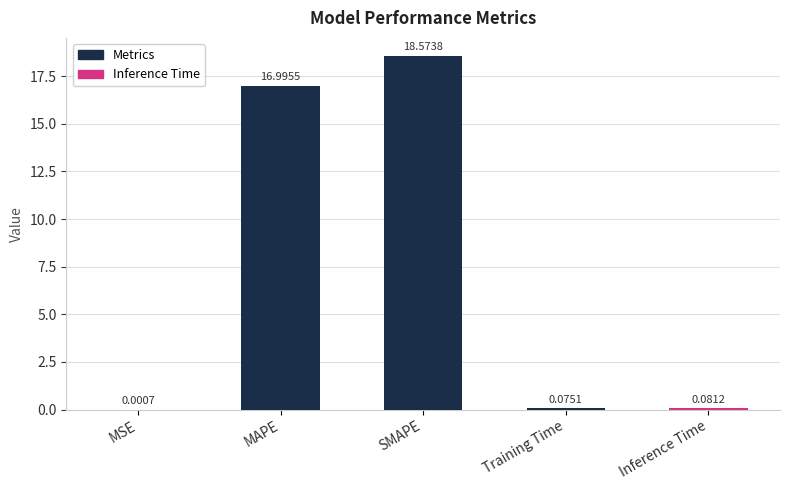

At which category does the chart reach its peak across all series?

SMAPE